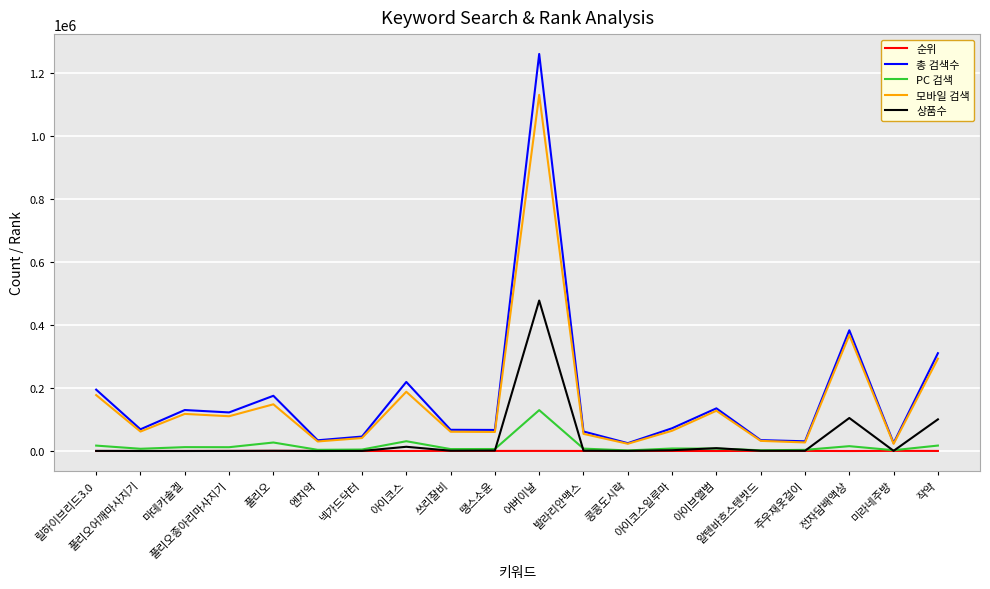

How many lines are shown in the chart?

5